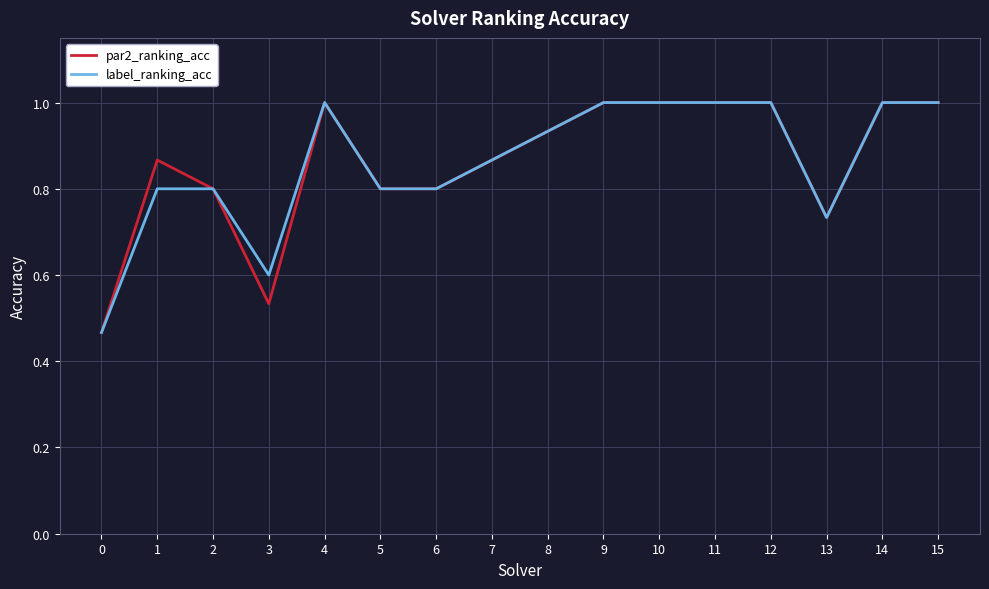

What is the total value across all series at 11?

2.0